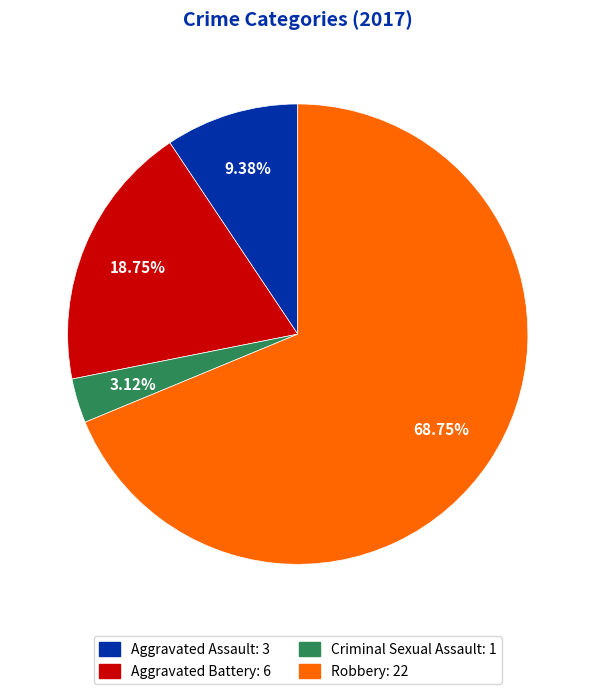

Do Aggravated Battery and Robbery together represent more than half of the pie?

Yes